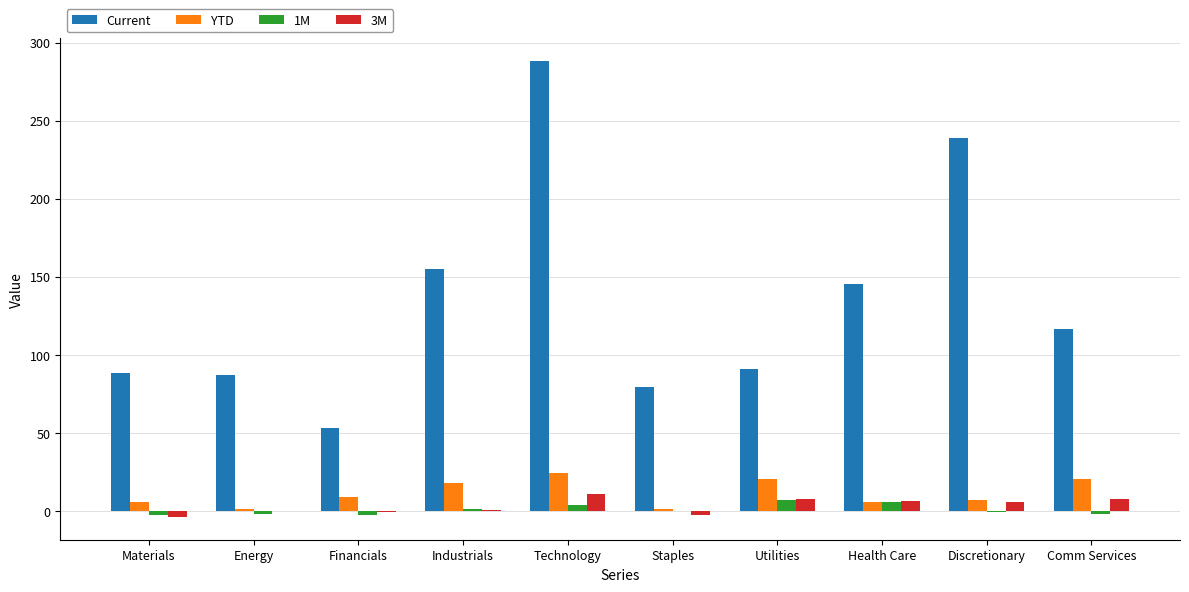

What is the sum of all YTD values?

111.2